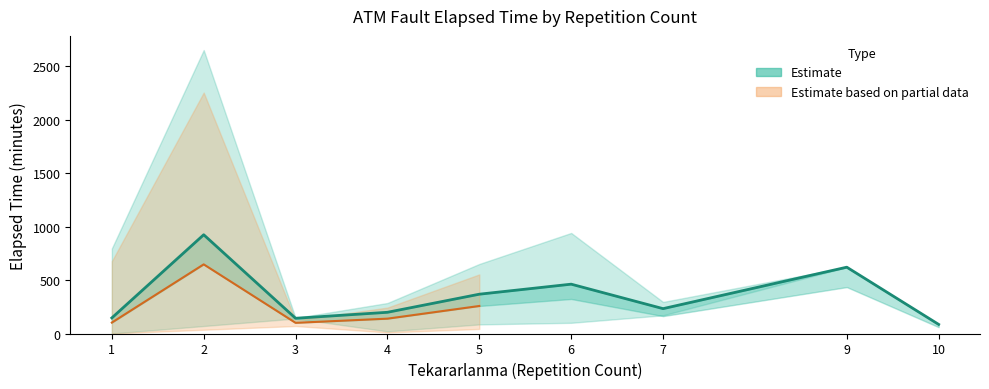

How many lower values are between 0 and 85?

8